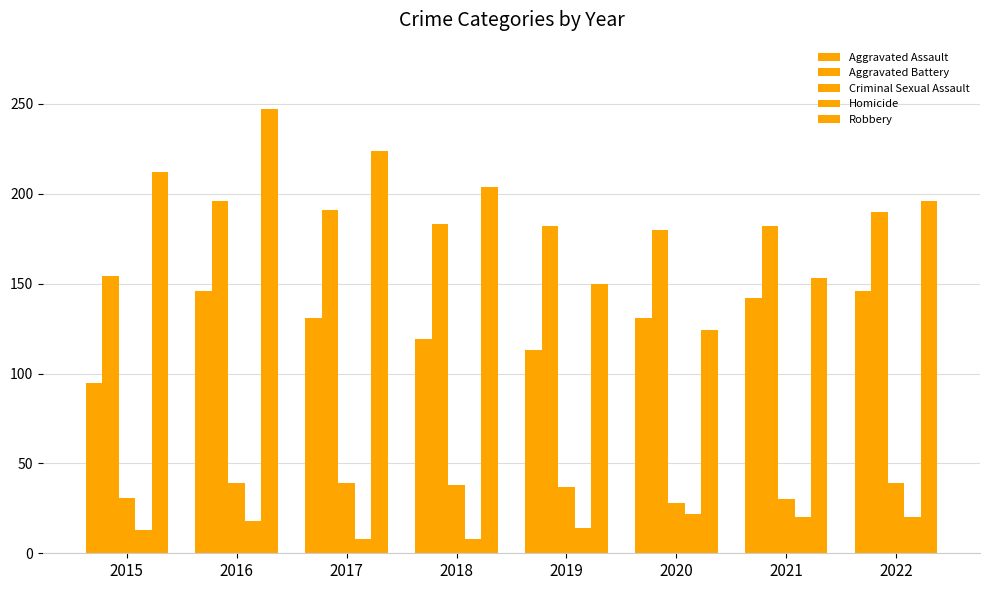

How many groups of bars are there?

8